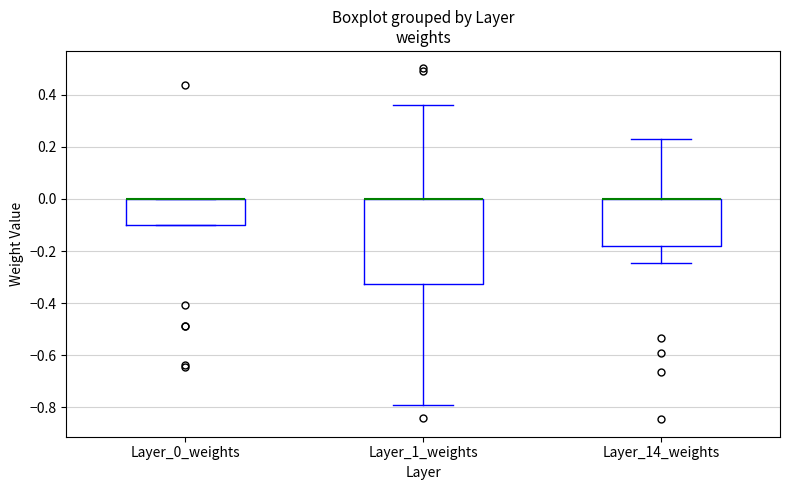

Where does the upper whisker of the box for Layer_14_weights end on the y-axis? The values are not printed on the chart, so give them approximately, as read against the axis.

0.22